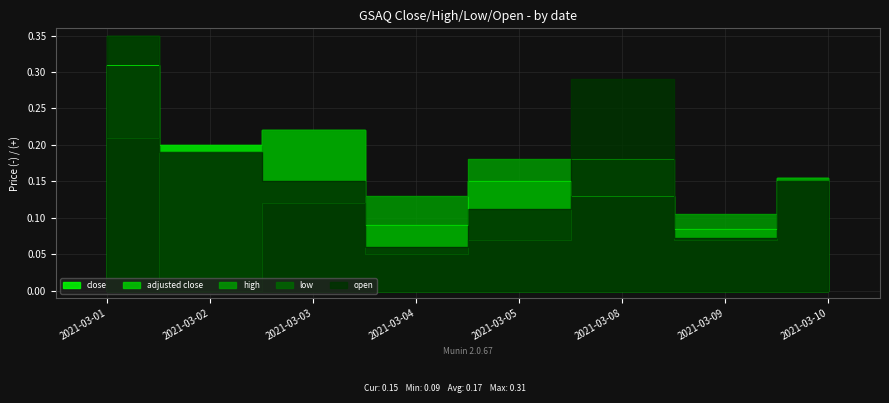

Reading left to right, what are all the values shown in this chart?

close: 0.3	0.2	0.2	0.1	0.2	0.1	0.1	0.2
adjusted close: 0.3	0.2	0.2	0.1	0.2	0.1	0.1	0.2
high: 0.4	0.2	0.2	0.1	0.2	0.2	0.1	0.2
low: 0.2	0.0	0.1	0.0	0.1	0.1	0.1	0.1
open: 0.4	0.2	0.1	0.1	0.1	0.3	0.1	0.1